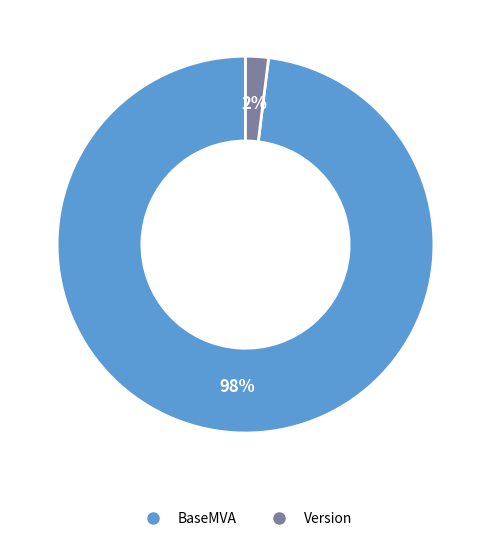

To the nearest percent, what is the difference between the BaseMVA and Version slice percentages?

96%